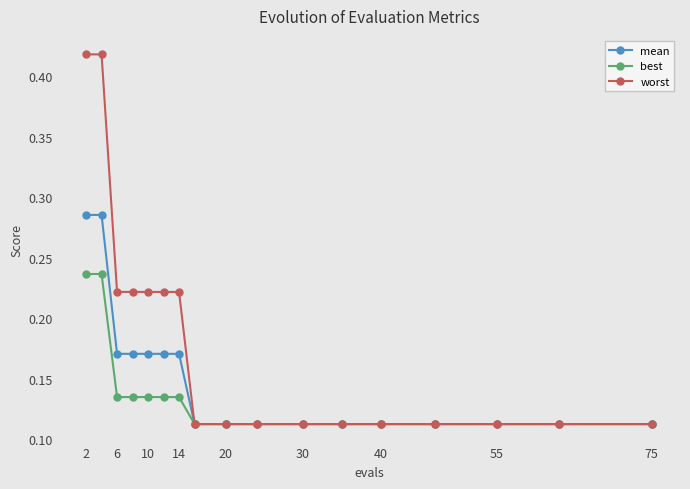

Which series has the largest range (max minus min)?

worst